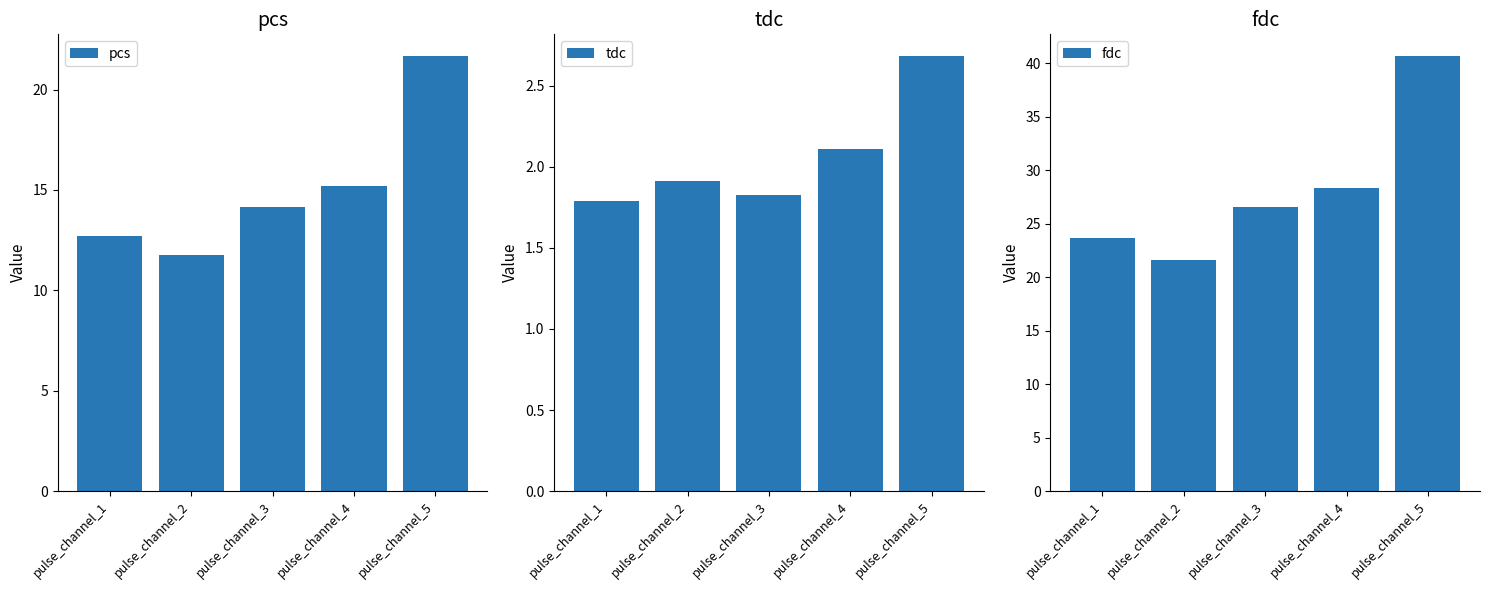

Which label corresponds to the smallest value in the chart?

pulse_channel_1